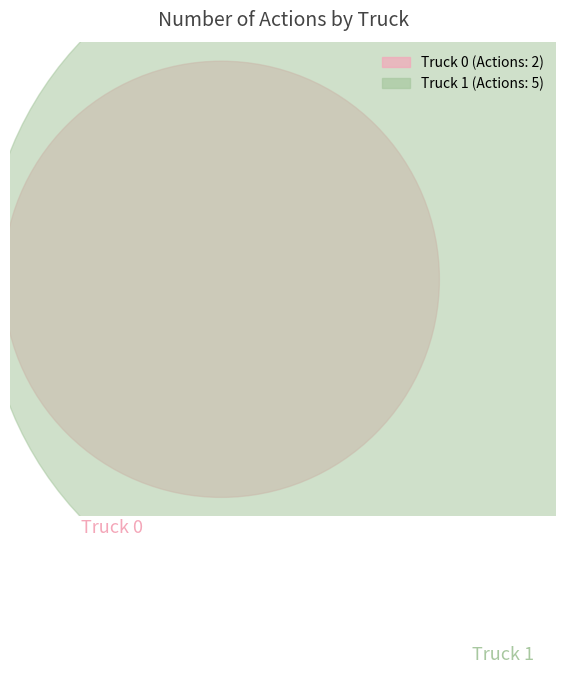

What is the ratio of the value at Truck 0 to the value at Truck 1?

0.4